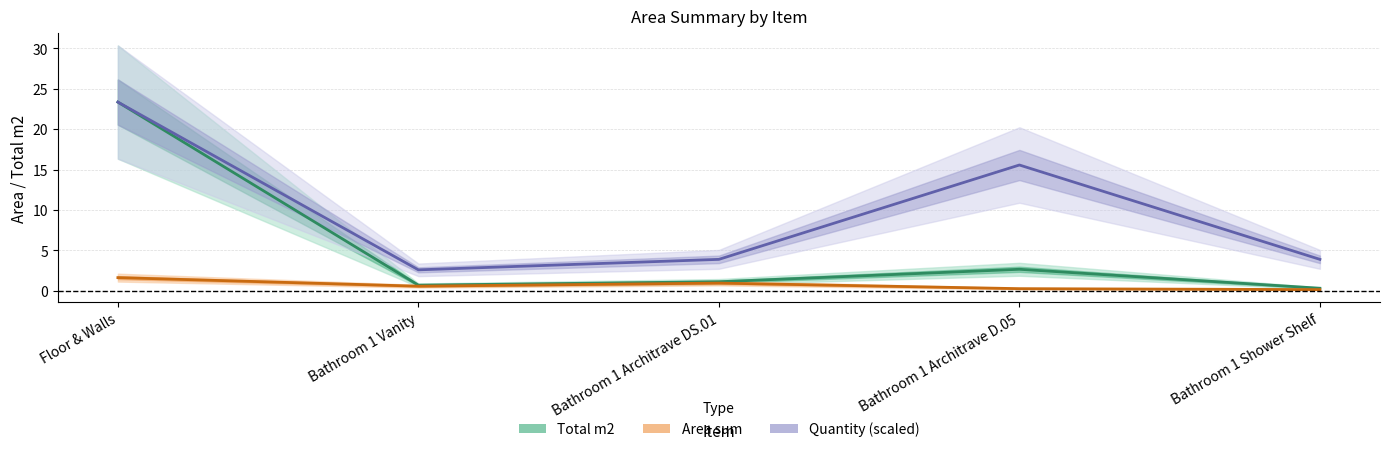

What is the minimum value for Area sum?

0.1